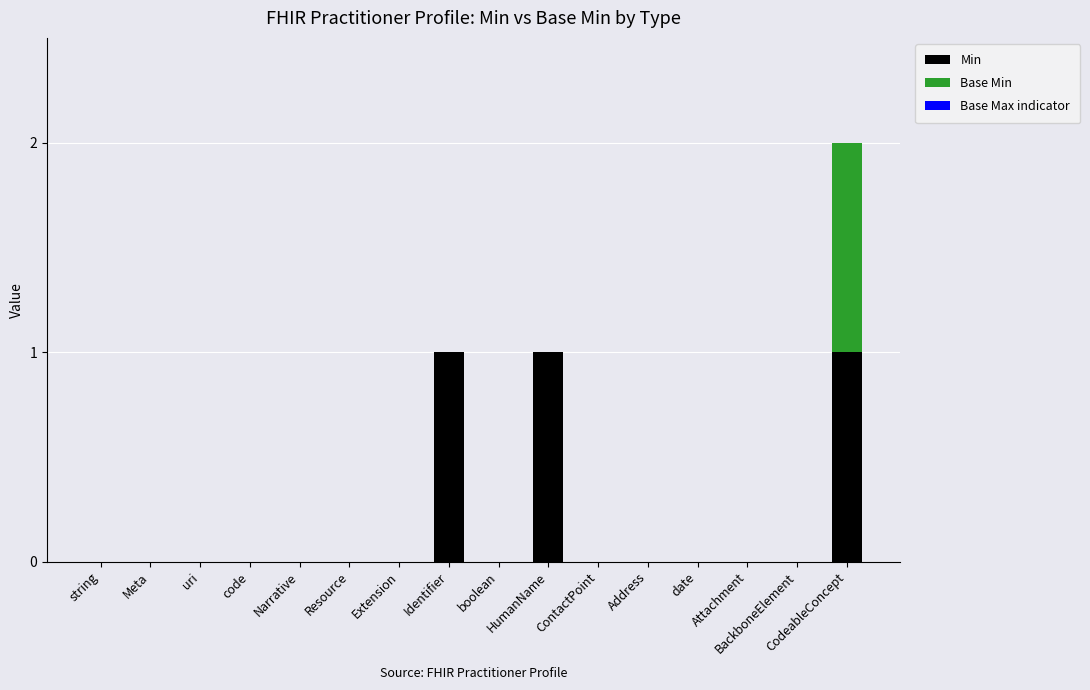

What is the sum of all Min values?

3